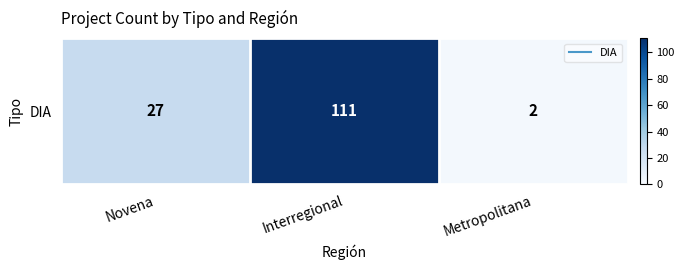

True or false: the data shows 111 at Interregional.

True